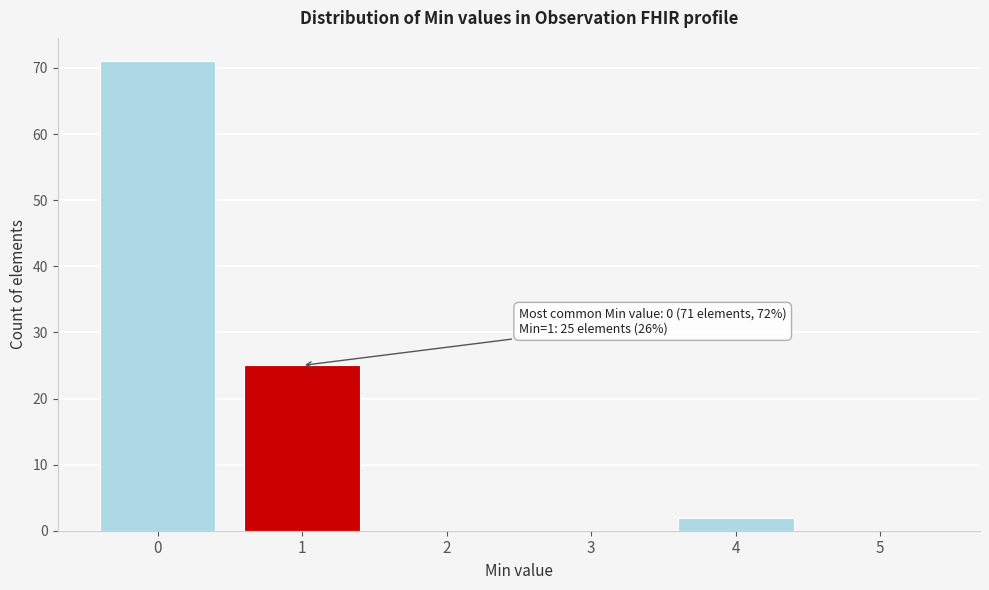

Reading left to right, transcribe all the data shown in this chart.

0=71	1=25	2=0	3=0	4=2	5=0